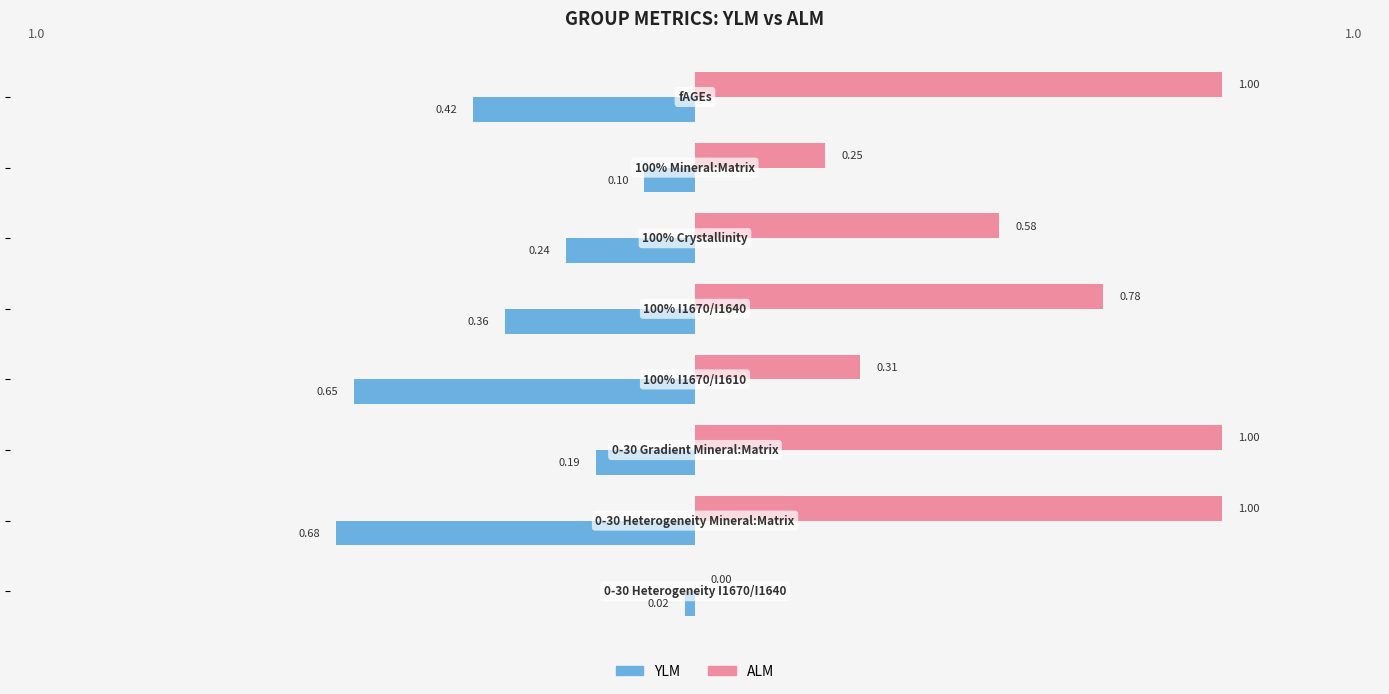

How many distinct data groups are displayed?

2